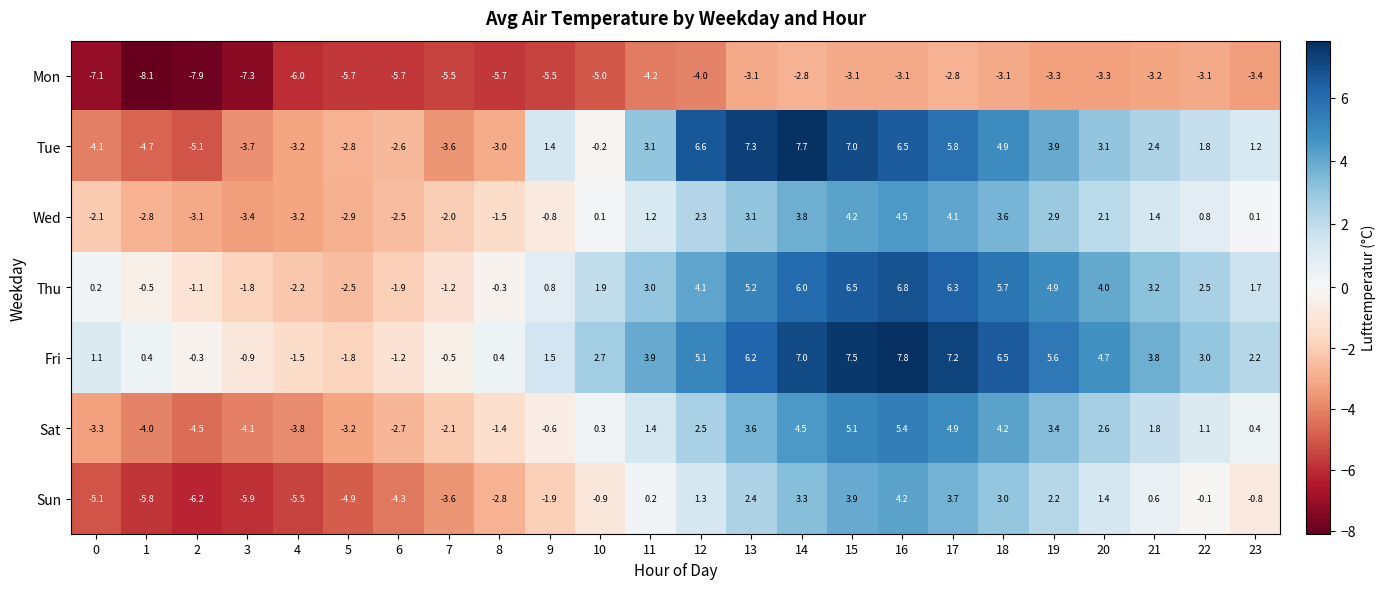

Where does the Sun series first go above 0?

11